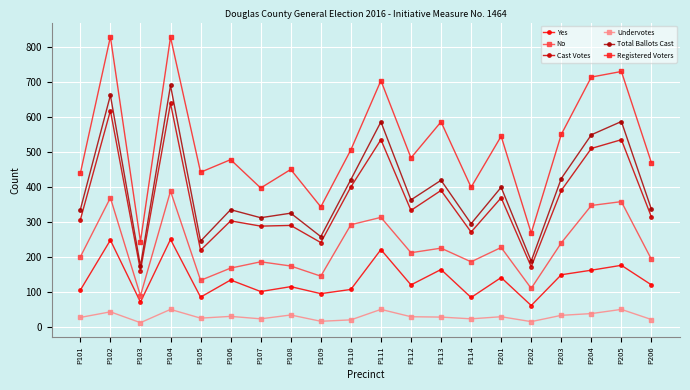

True or false: Undervotes and Yes cross at least once.

False